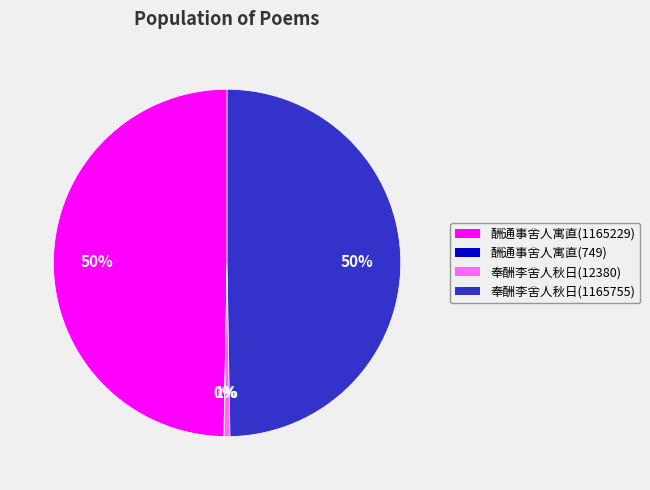

The 奉酬李舍人秋日(12380) slice represents 1% of the pie. True or false?

True